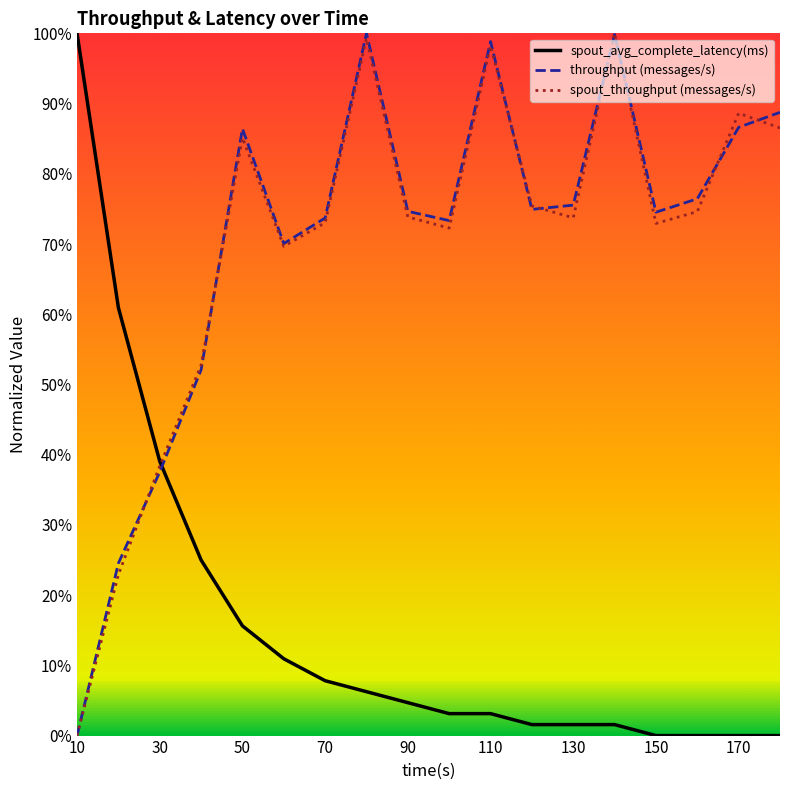

After their last crossing, which series has the higher values: spout_throughput (messages/s) or throughput (messages/s)?

throughput (messages/s)